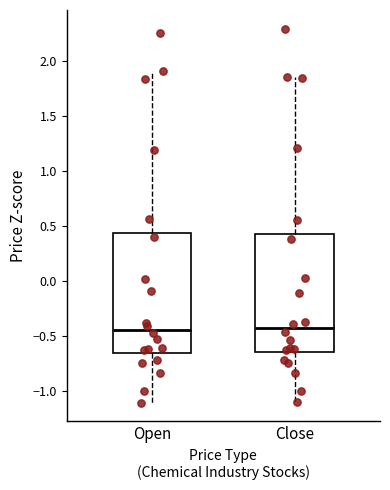

Reading left to right, transcribe this box plot: for each box, give where its median line is, the range the box spans, and where its two whiskers end, as read against the y-axis. The values are not printed on the chart, so give them approximately, as read against the axis.

Open: median -0.45, box -0.65 to 0.45, whiskers -1.10 to 1.90
Close: median -0.45, box -0.65 to 0.40, whiskers -1.10 to 1.85